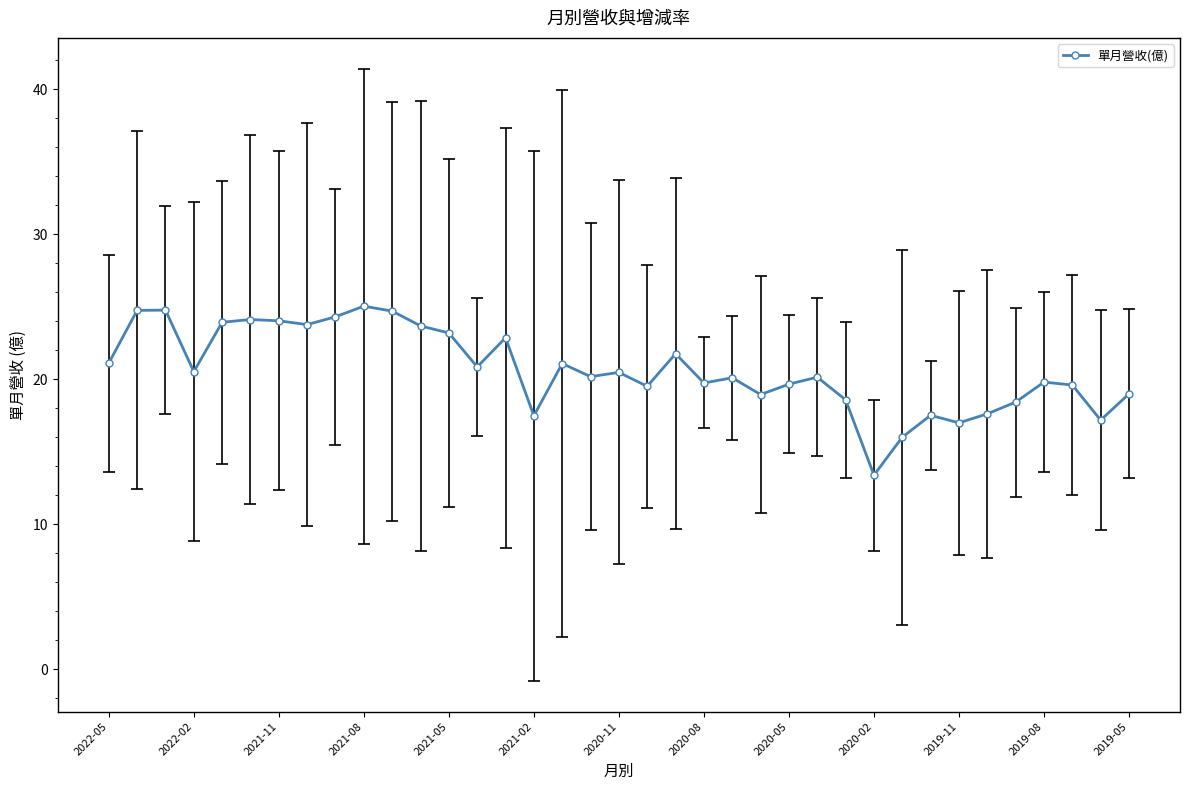

What is the value of the 37th point from the left?

19.0